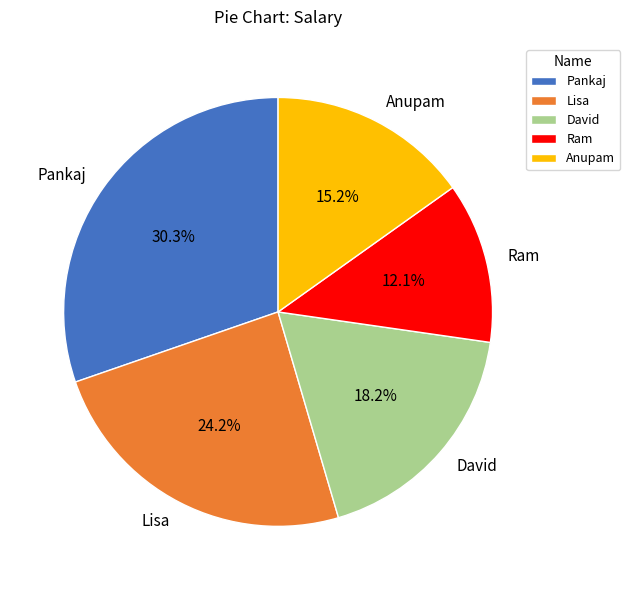

To the nearest percent, what is the difference between the largest and smallest slice percentages?

18%